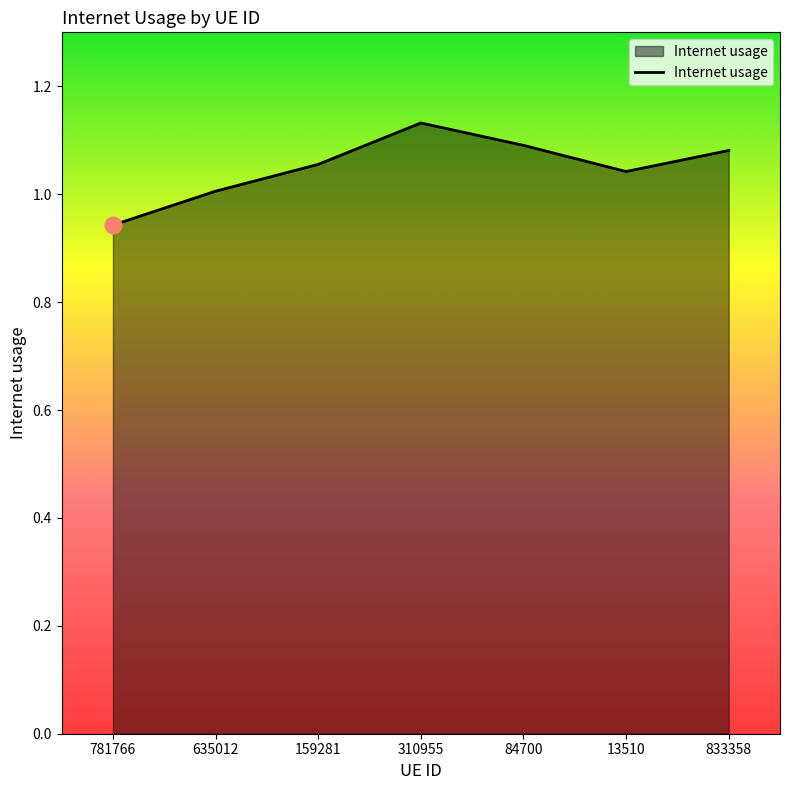

How many interior local valleys (lower than both neighbors) does the data have?

1